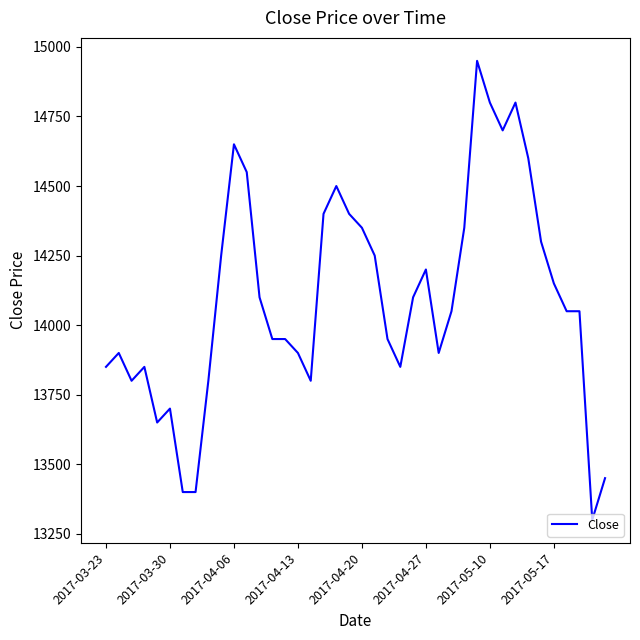

What is the difference between the maximum and minimum values?

1650